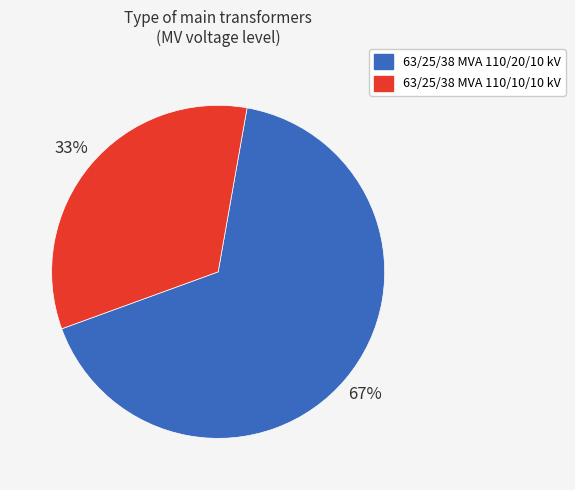

To the nearest percent, what is the average slice percentage?

50%